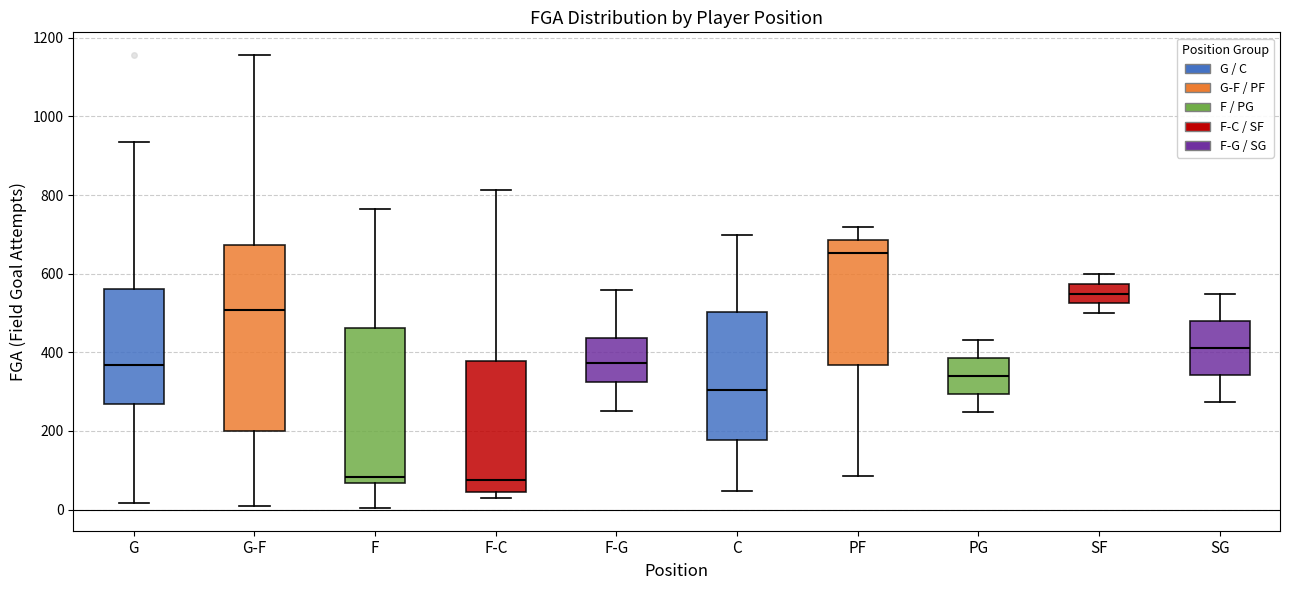

Which box's median line is the highest?

PF